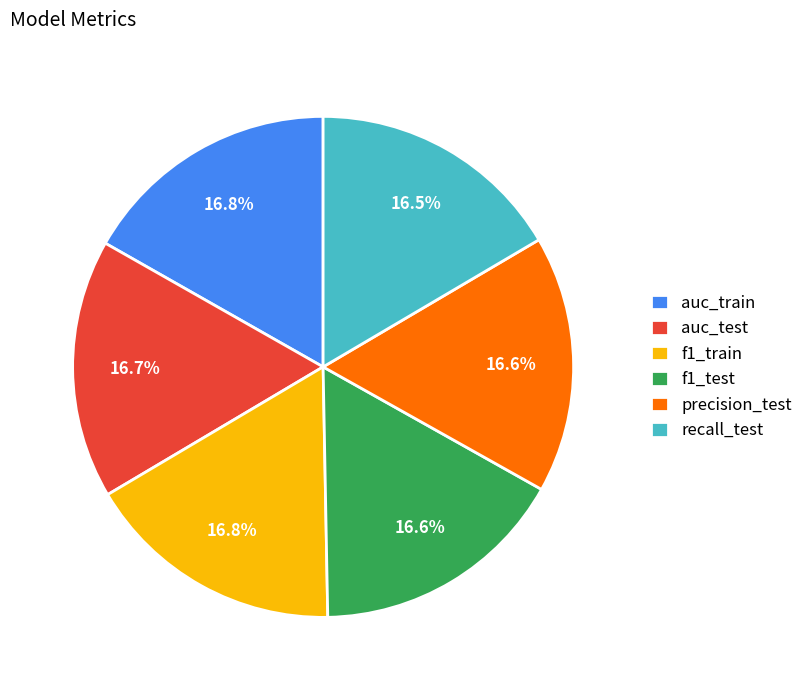

Is the sum of f1_test and auc_train greater than half?

No